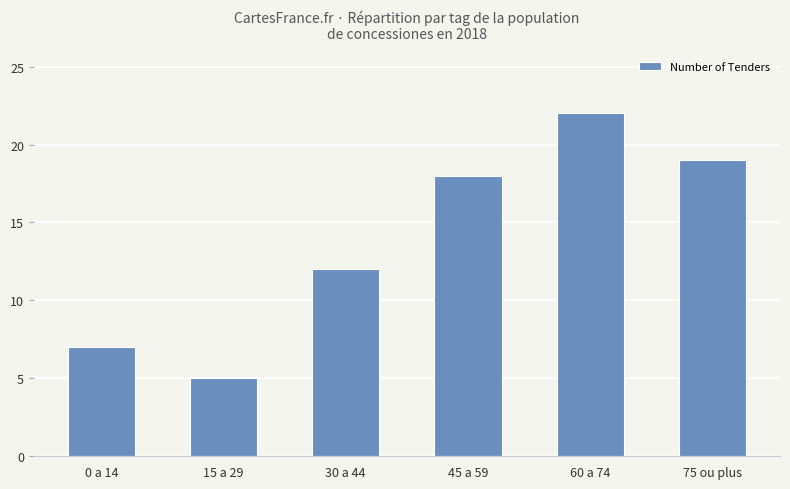

List the labels in order of value, smallest first.

15 a 29, 0 a 14, 30 a 44, 45 a 59, 75 ou plus, 60 a 74